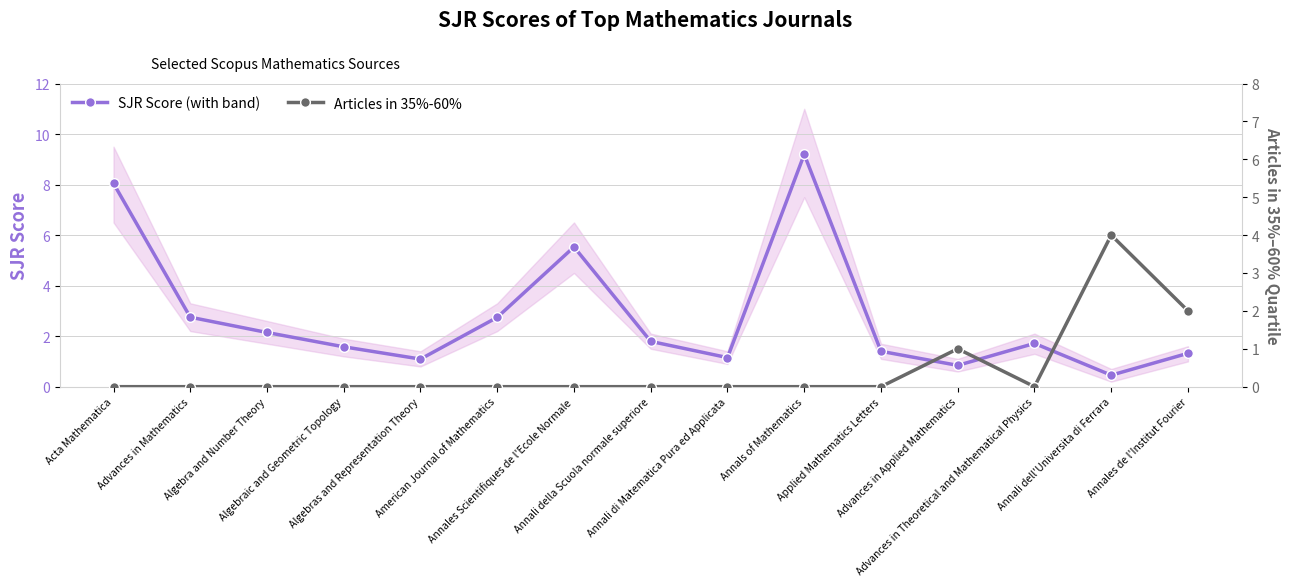

How many times do SJR Score (with band) and Articles in 35%-60% cross each other?

3